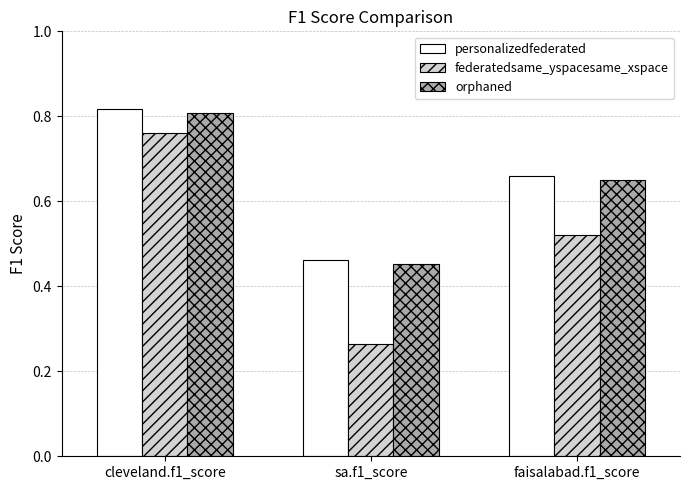

Which series changed the most between cleveland.f1_score and sa.f1_score?

federatedsame_yspacesame_xspace